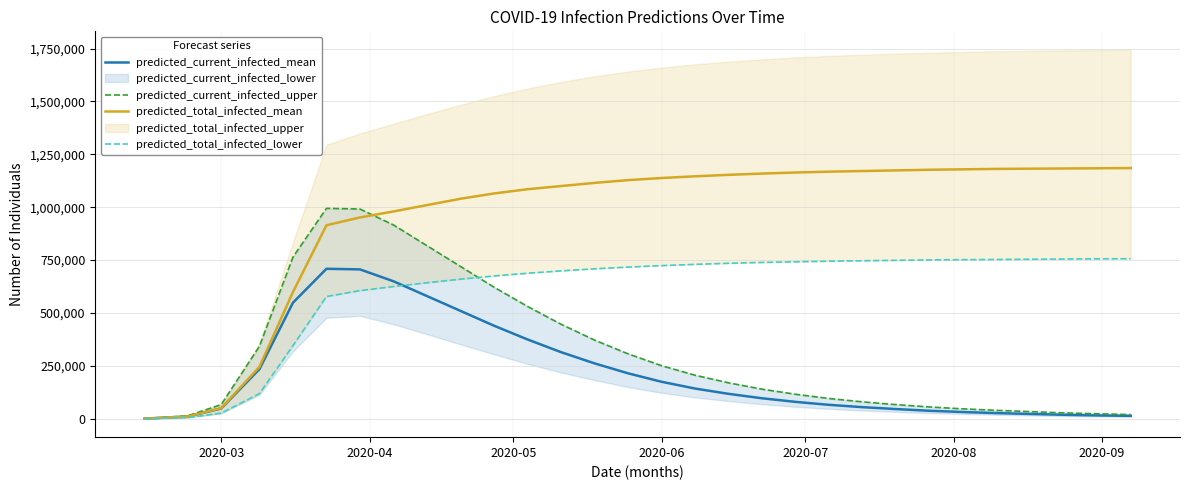

Which series has the largest range (max minus min)?

predicted_total_infected_mean